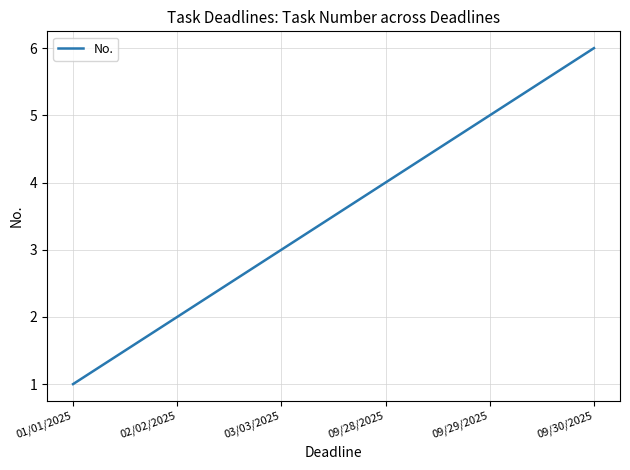

Rank the categories by value from highest to lowest.

09/30/2025, 09/29/2025, 09/28/2025, 03/03/2025, 02/02/2025, 01/01/2025